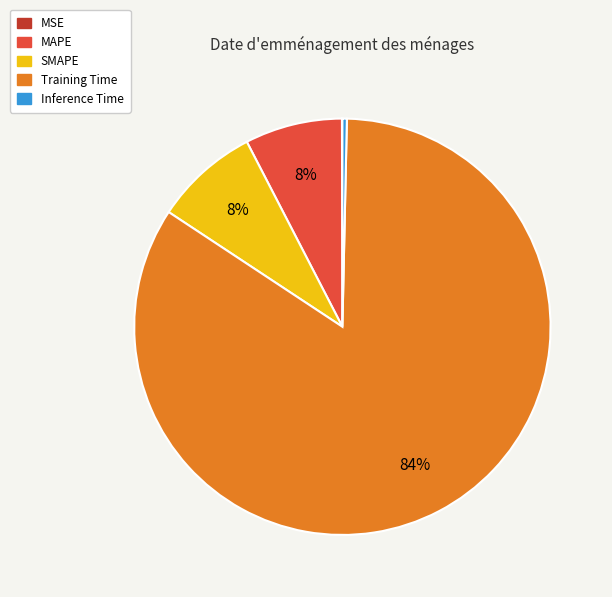

To the nearest percent, what percentage of the pie is Training Time?

84%